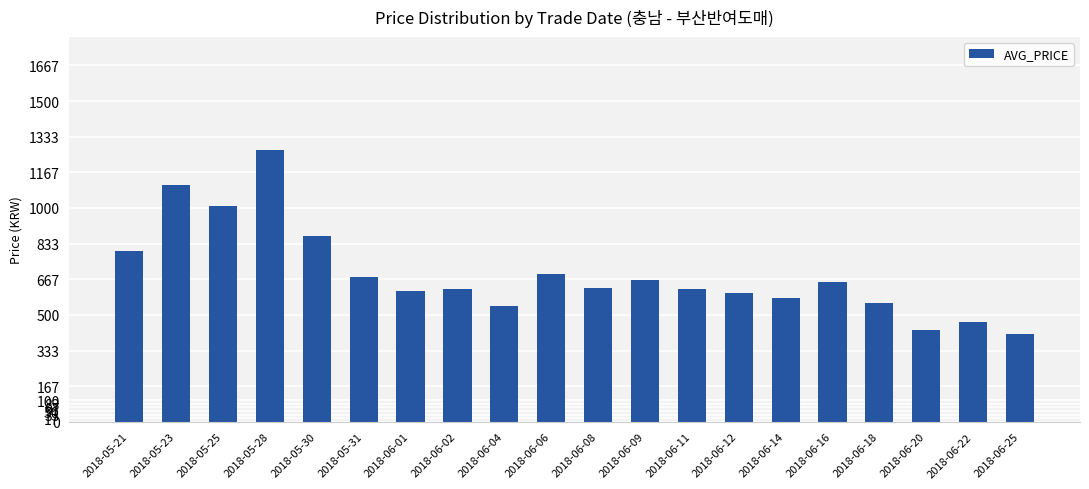

What is the label of the 8th bar from the left?

2018-06-02